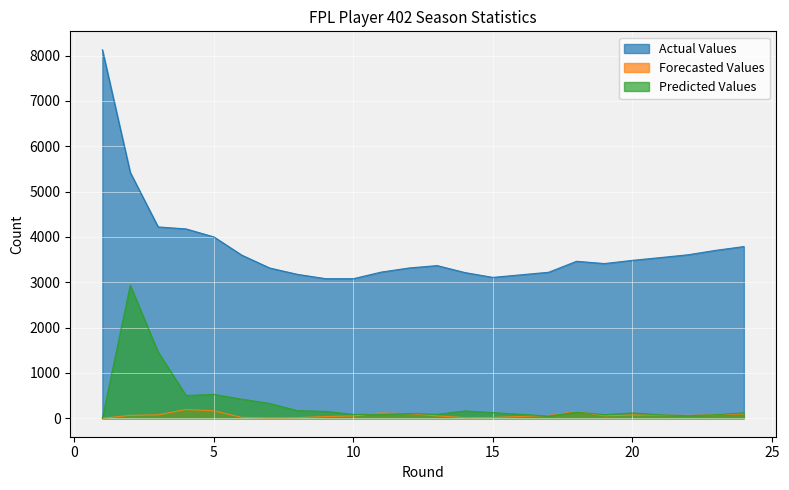

How many data points in Predicted Values are above 119?

11